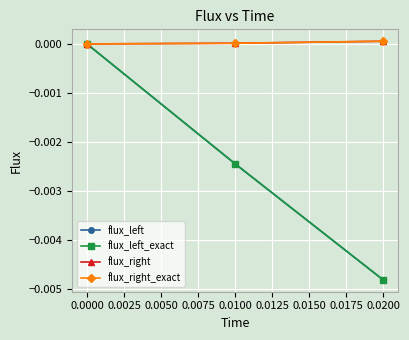

Is this an area chart (filled region under the line)?

No